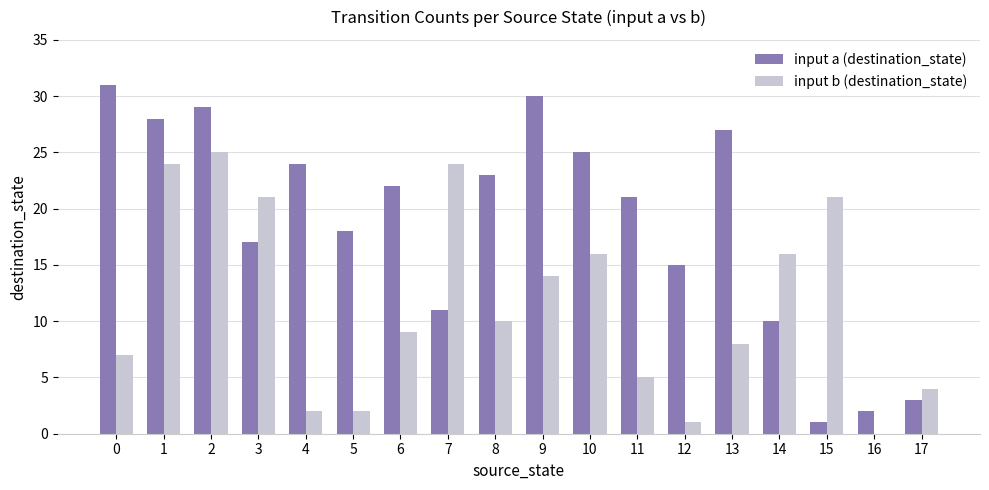

Which series has the largest total across all categories?

input a (destination_state)